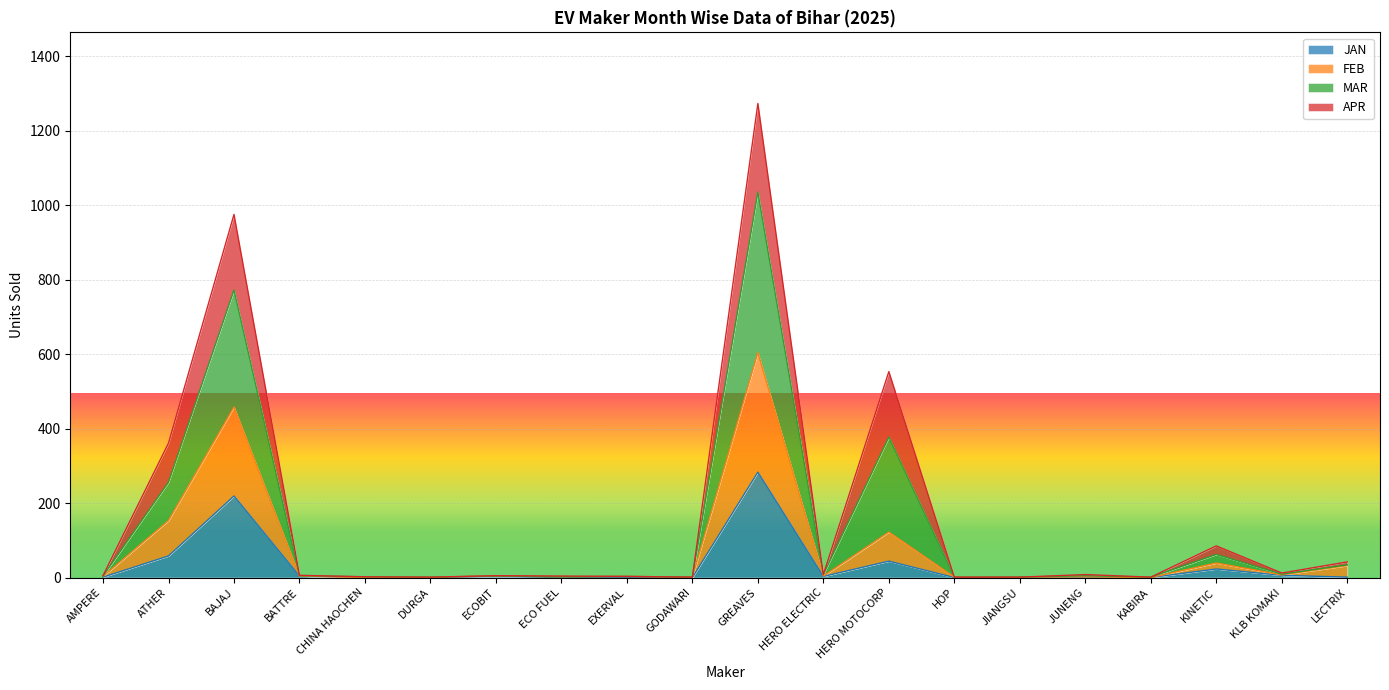

In FEB, how many points are lower than both neighbors (excluding endpoints)?

6